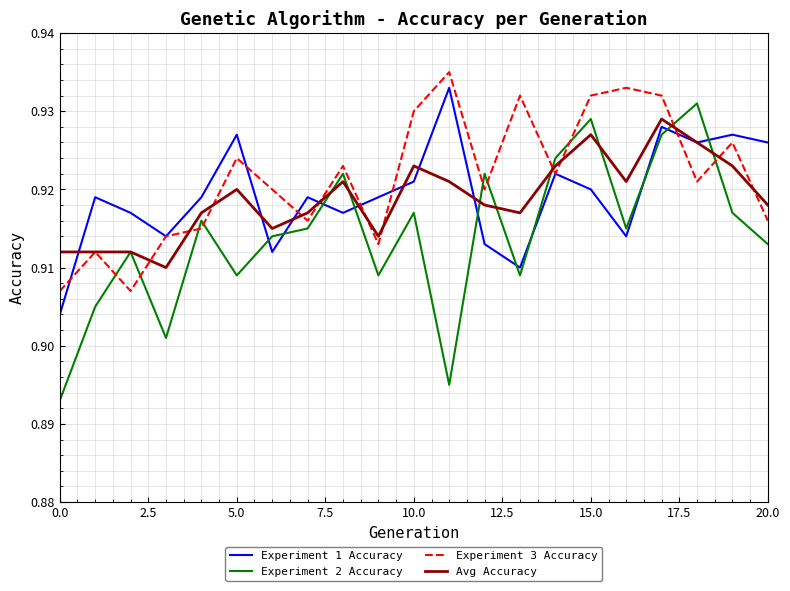

True or false: Experiment 2 Accuracy and Experiment 1 Accuracy cross at least once.

True